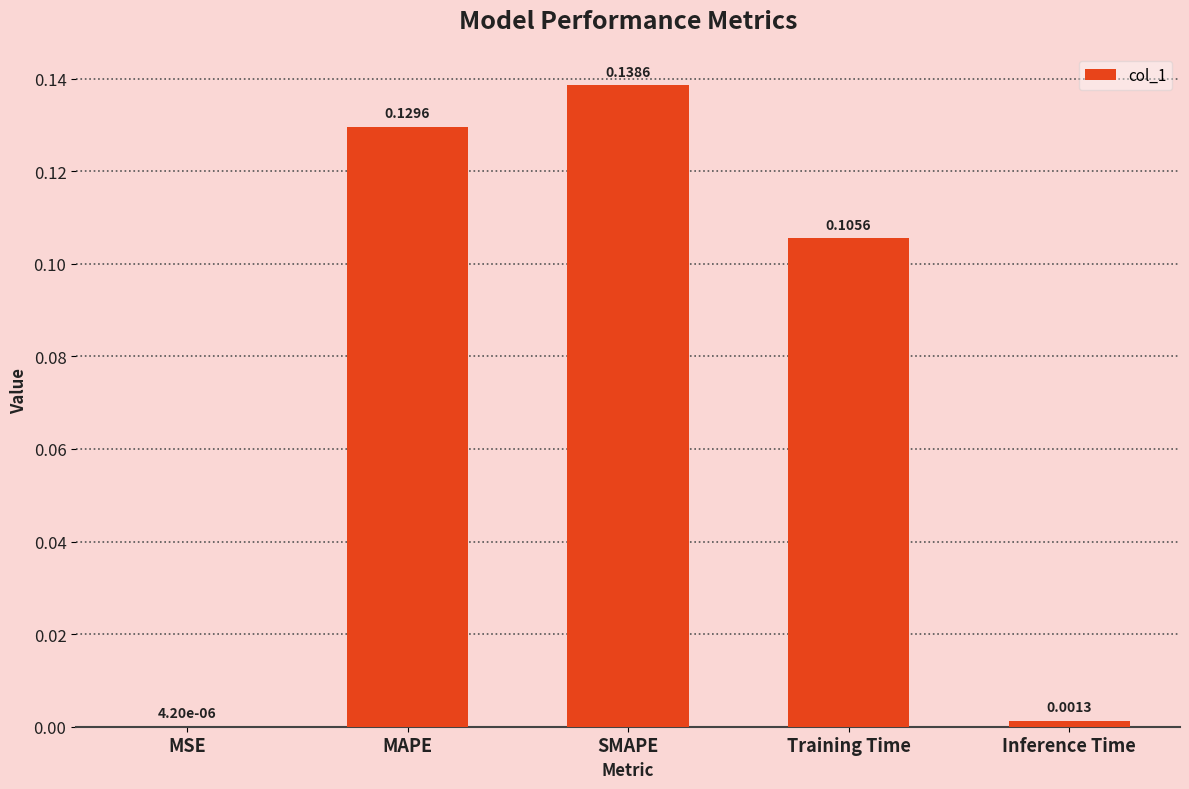

At which label is the value closest to 0?

MSE